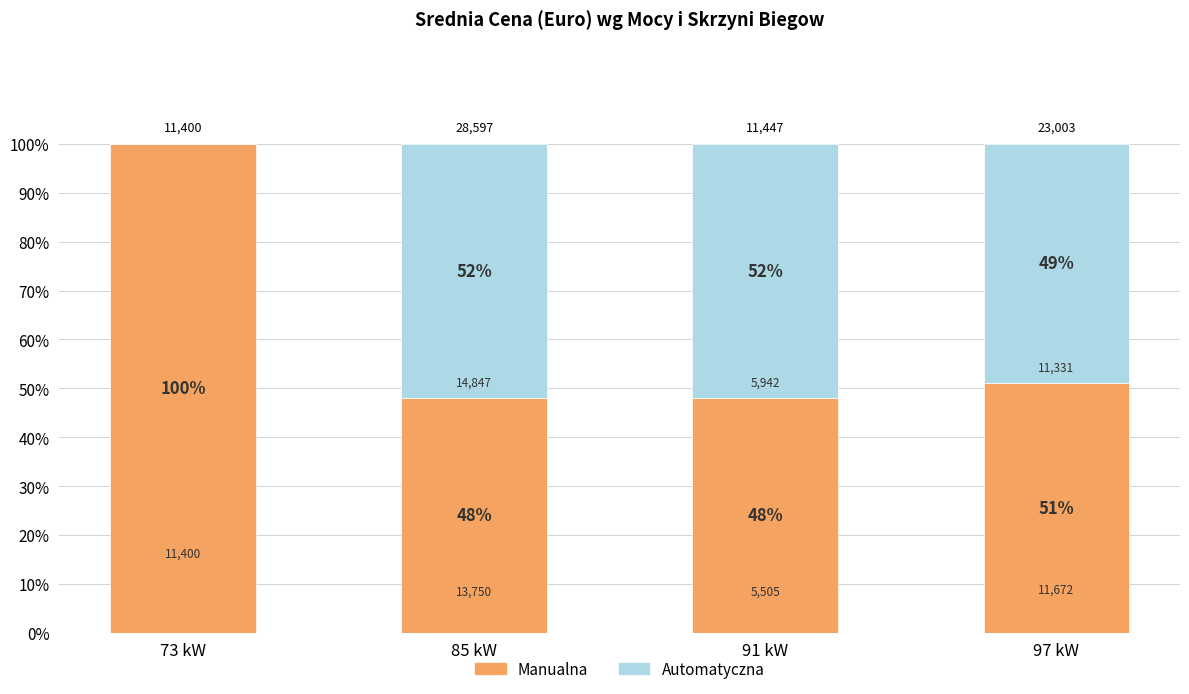

Which has a higher value, 97 kW or 91 kW?

97 kW